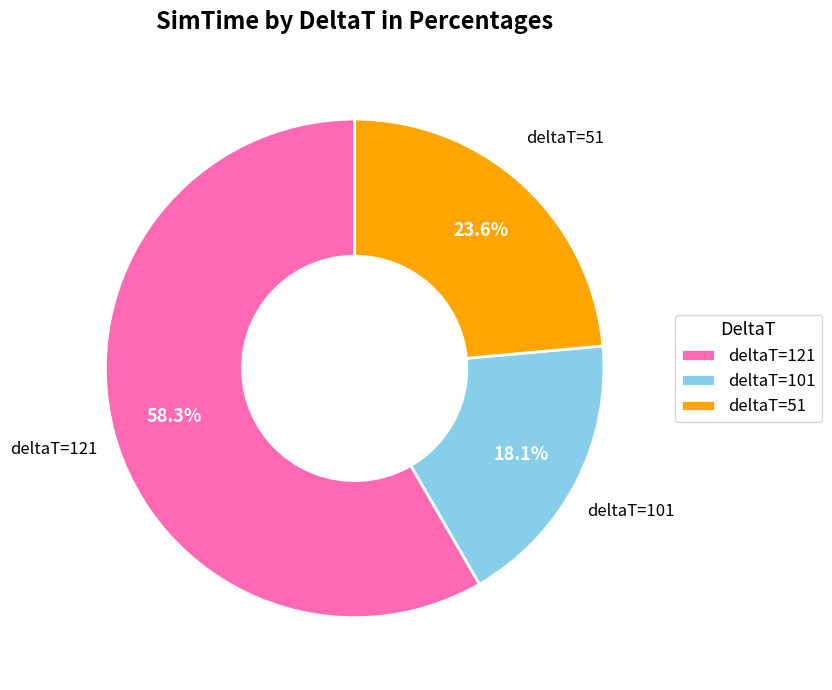

Does deltaT=101 represent more than half of the total?

No